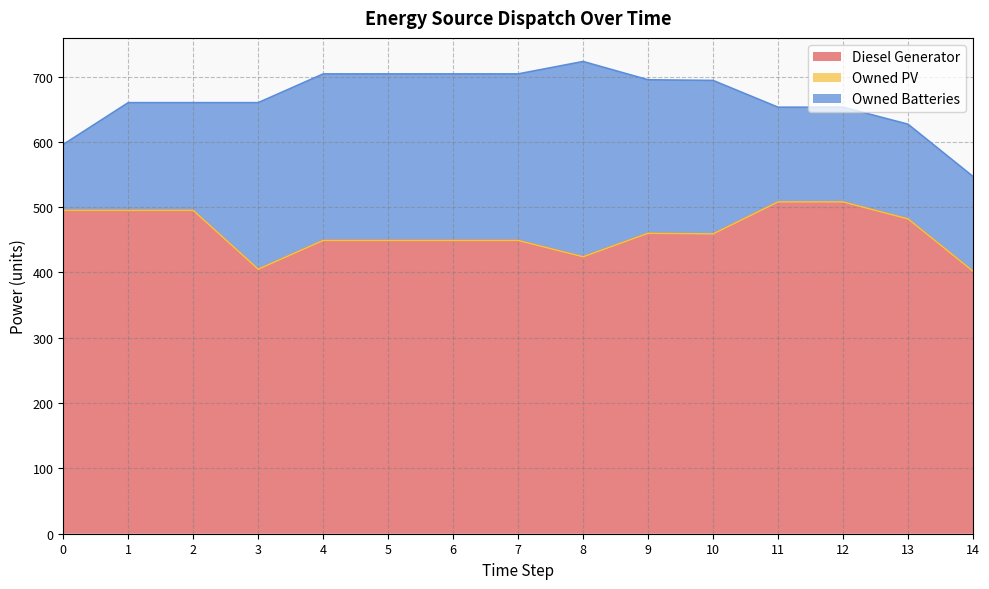

Reading left to right, list all the values displayed in this chart.

Diesel Generator: 495.0	495.0	495.0	405.0	449.0	449.0	449.0	449.0	424.0	460.0	459.0	508.0	508.0	482.0	402.0
Owned PV: 0.0	0.0	0.0	0.0	0.0	0.0	0.0	0.0	0.0	0.0	0.0	0.0	0.0	0.0	0.0
Owned Batteries: 101.0	165.0	165.0	255.0	255.0	255.0	255.0	255.0	299.0	235.0	235.0	145.0	145.0	145.0	145.0